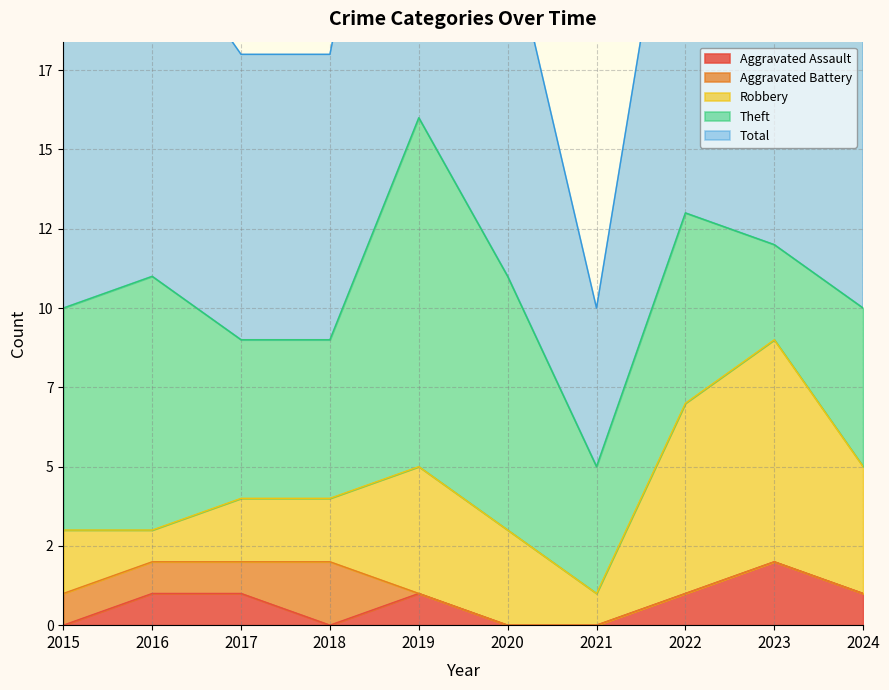

Reading left to right, transcribe all the data shown in this chart.

Aggravated Assault: 2015=0	2016=1	2017=1	2018=0	2019=1	2020=0	2021=0	2022=1	2023=2	2024=1
Aggravated Battery: 2015=1	2016=1	2017=1	2018=2	2019=0	2020=0	2021=0	2022=0	2023=0	2024=0
Robbery: 2015=2	2016=1	2017=2	2018=2	2019=4	2020=3	2021=1	2022=6	2023=7	2024=4
Theft: 2015=7	2016=8	2017=5	2018=5	2019=11	2020=8	2021=4	2022=6	2023=3	2024=5
Total: 2015=10	2016=11	2017=9	2018=9	2019=16	2020=11	2021=5	2022=14	2023=12	2024=10